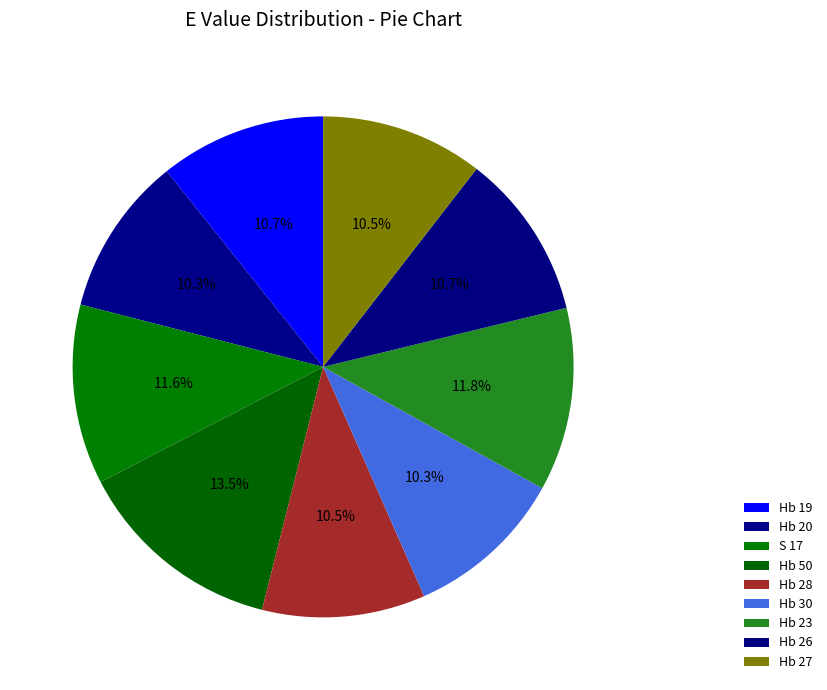

How many segments does this pie chart have?

9